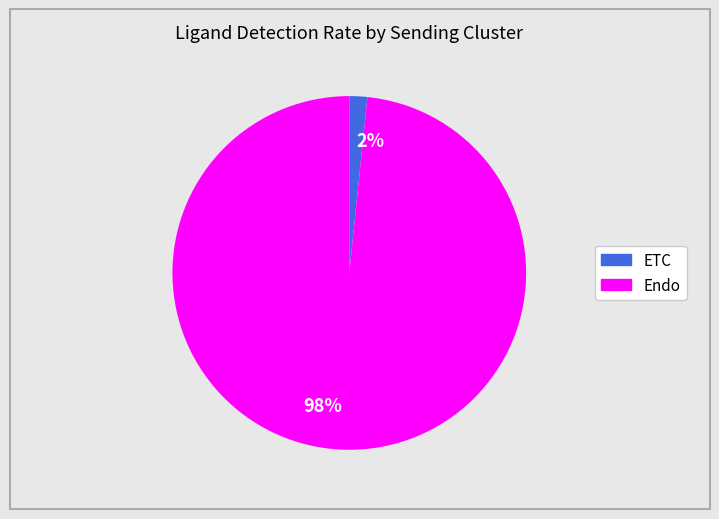

The 98% slice represents 98% of the pie. True or false?

True